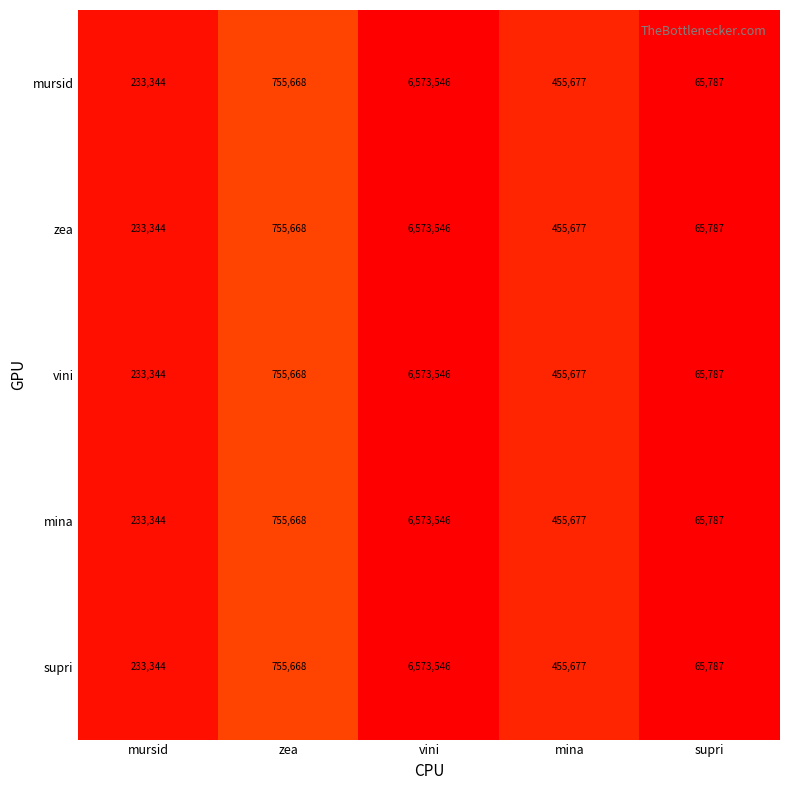

What is the total value across all series at mina?

2278385